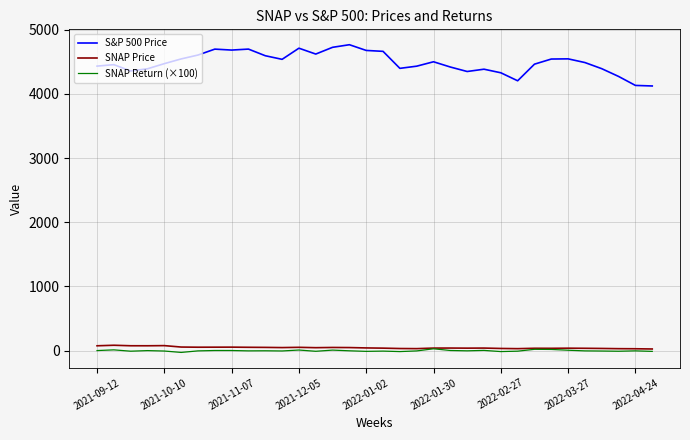

Which series has the widest spread of values?

S&P 500 Price